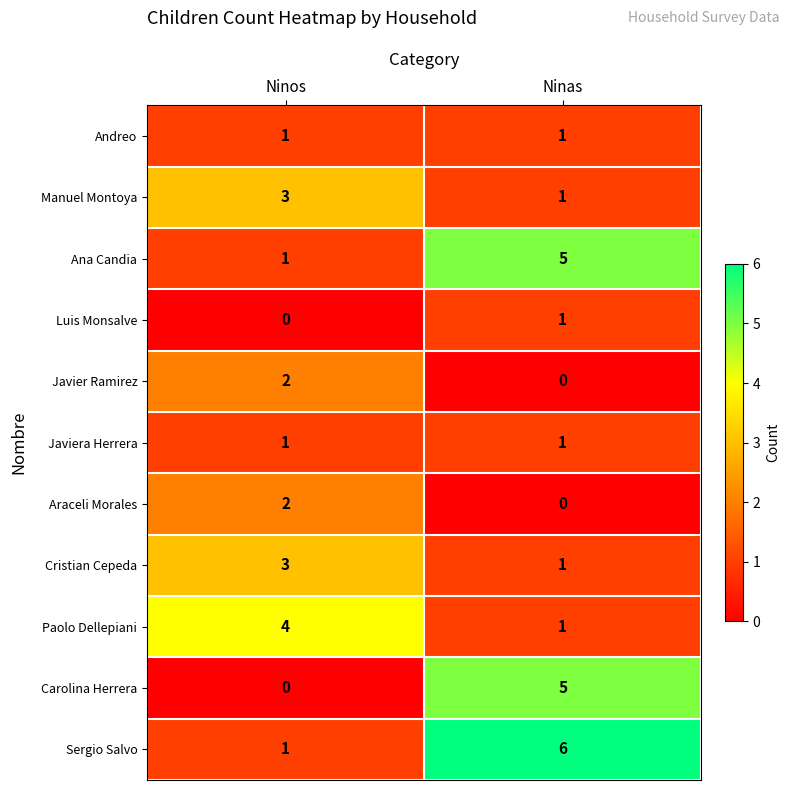

What is the difference between the Sergio Salvo values at Ninos and Ninas?

5